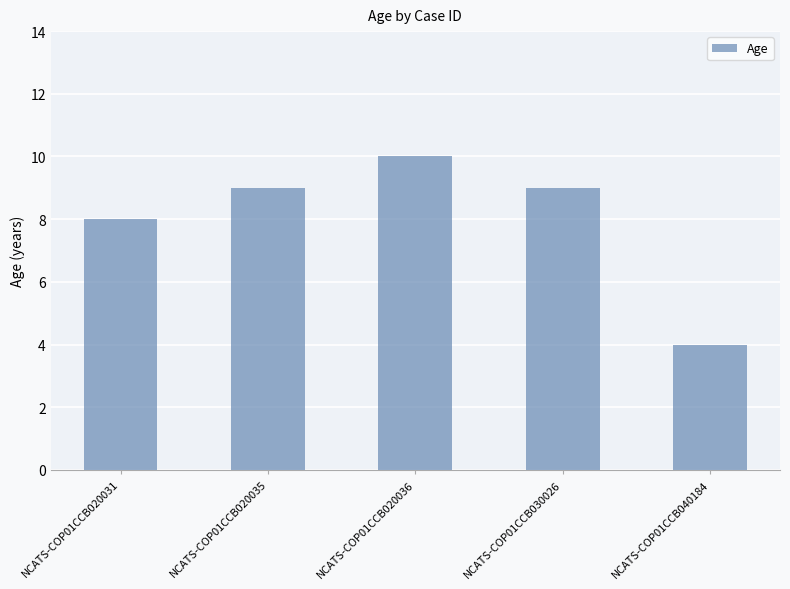

The value at NCATS-COP01CCB040184 is 6. True or false?

False